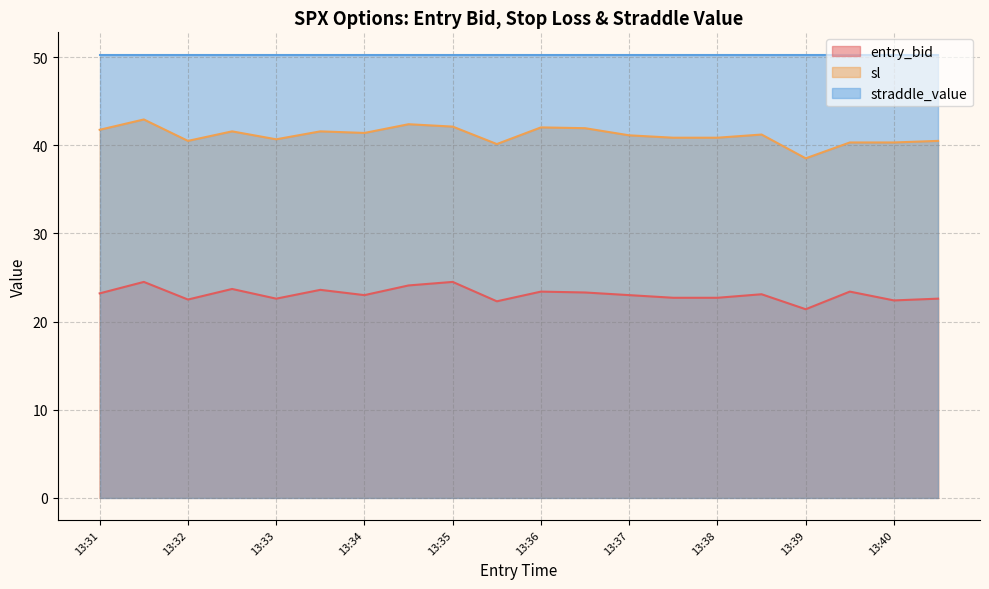

Which series has the largest total across all categories?

sl